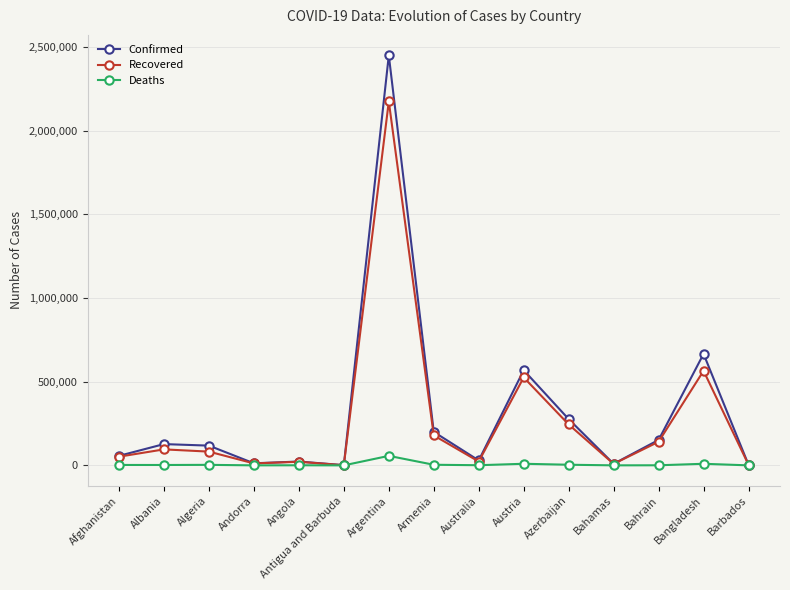

What is the difference between the maximum and minimum values in the Recovered series?

2173714